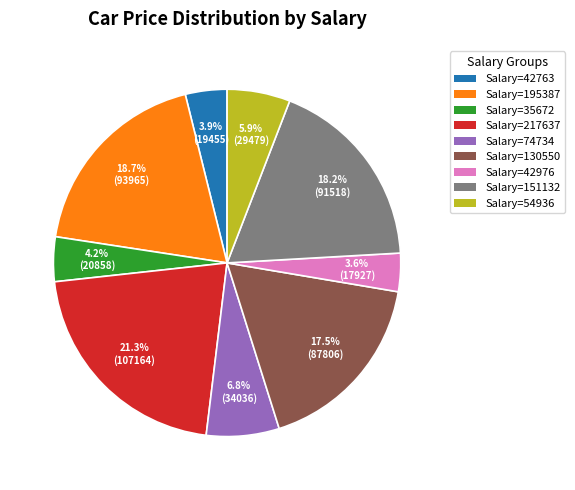

What is the largest slice in the pie chart?

Salary=217637